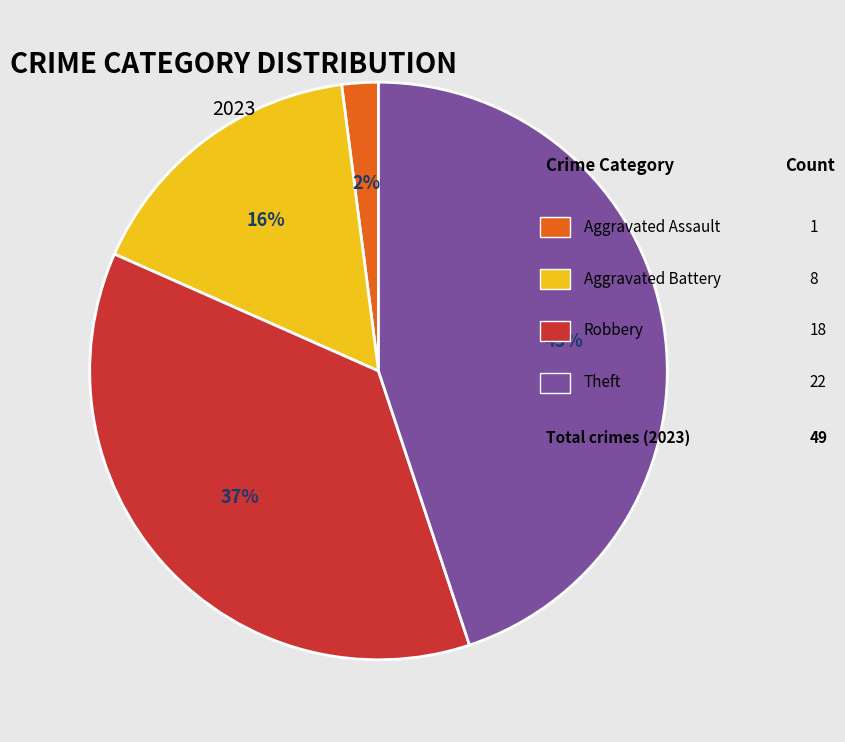

Is there a majority slice in this chart?

No